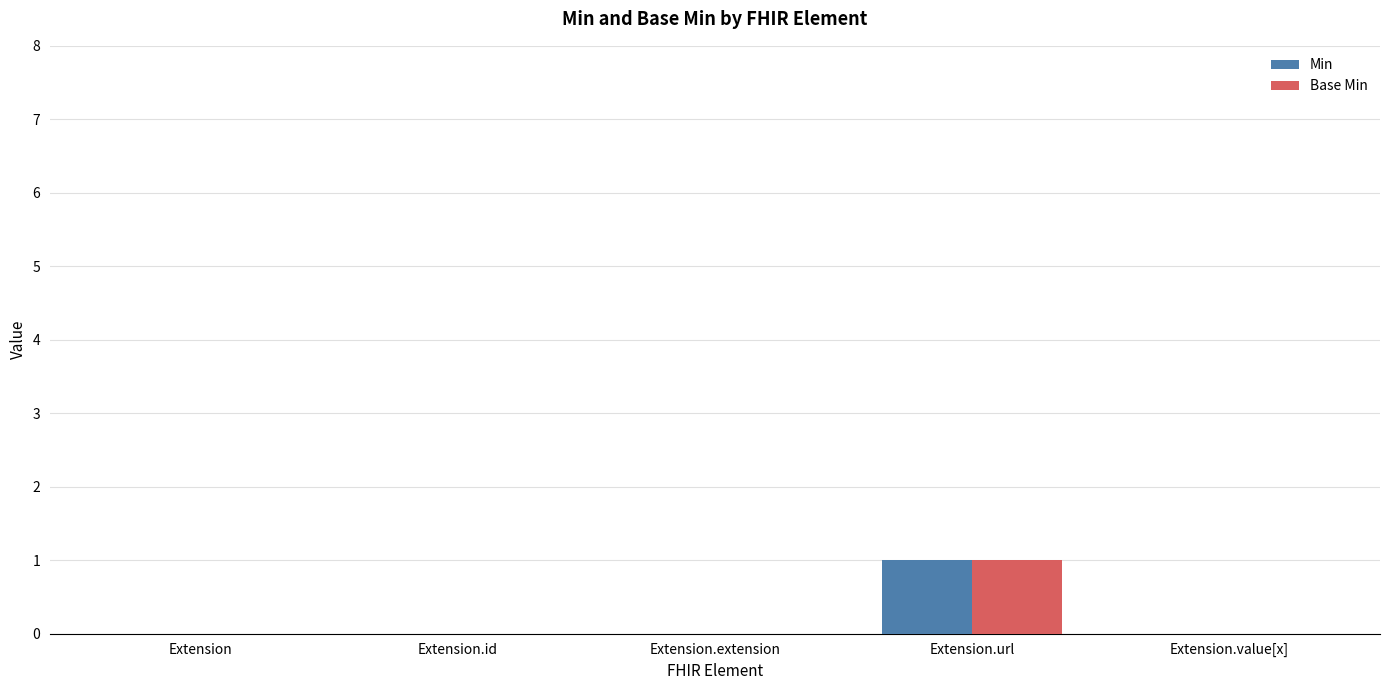

True or false: Base Min has a value of 0 at Extension.value[x].

True